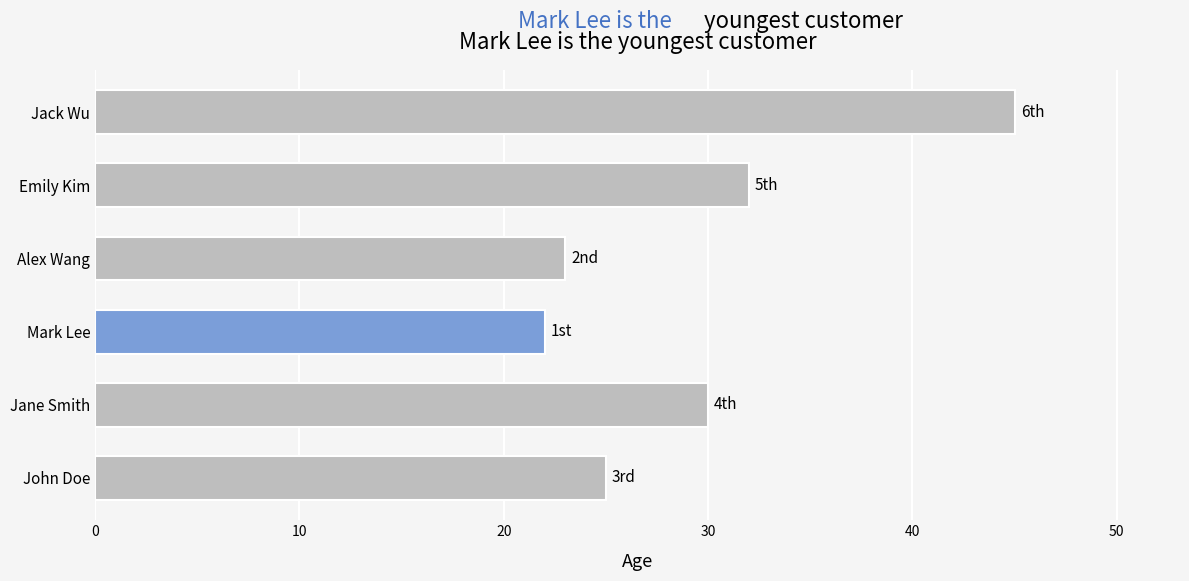

Reading bottom to top, what are all the values shown in this chart?

25	30	22	23	32	45